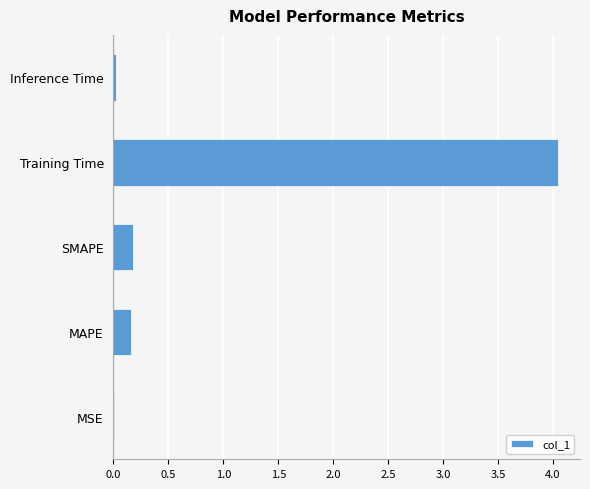

Is it true that the value at MAPE is 0.3?

False